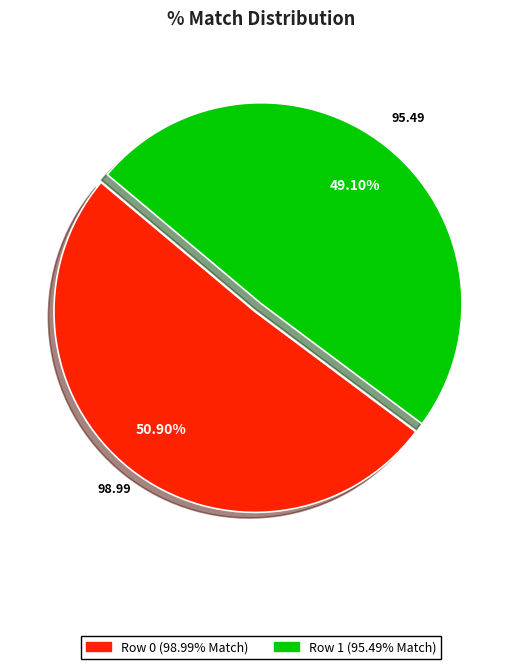

To the nearest percent, what portion does Row 1 (95.49% Match) represent?

49%